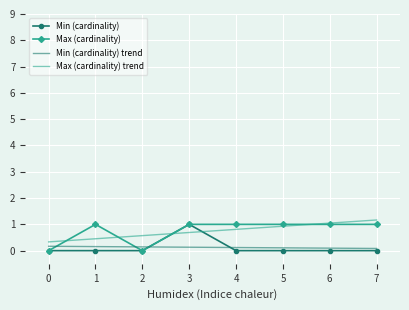

Is it true that Min (cardinality) trend equals 0.2 at 1?

True